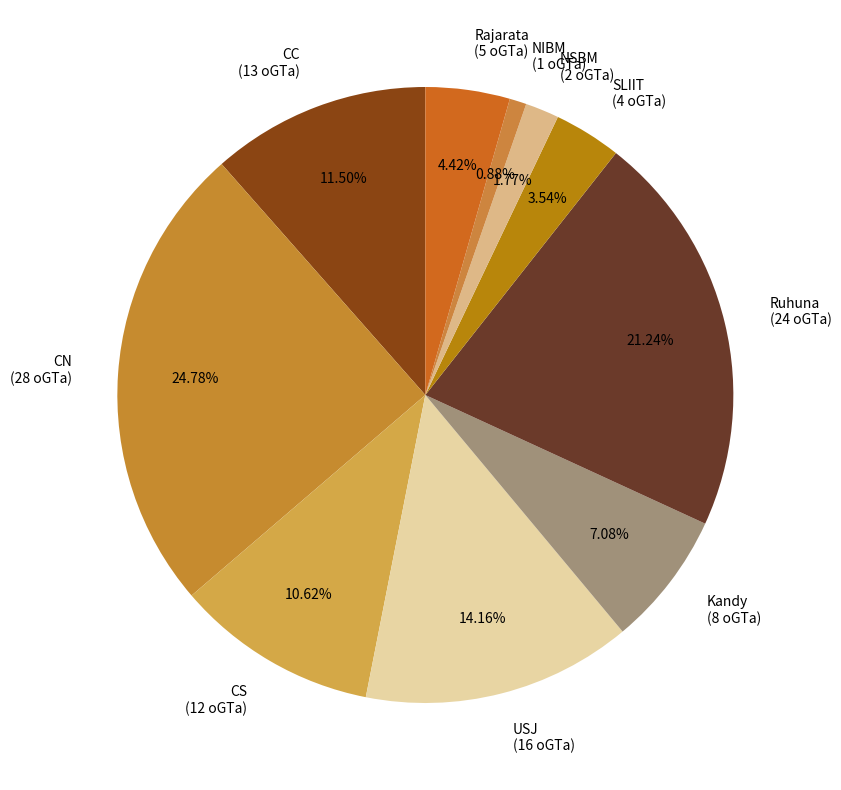

What portion of the pie excludes USJ?

85.8%